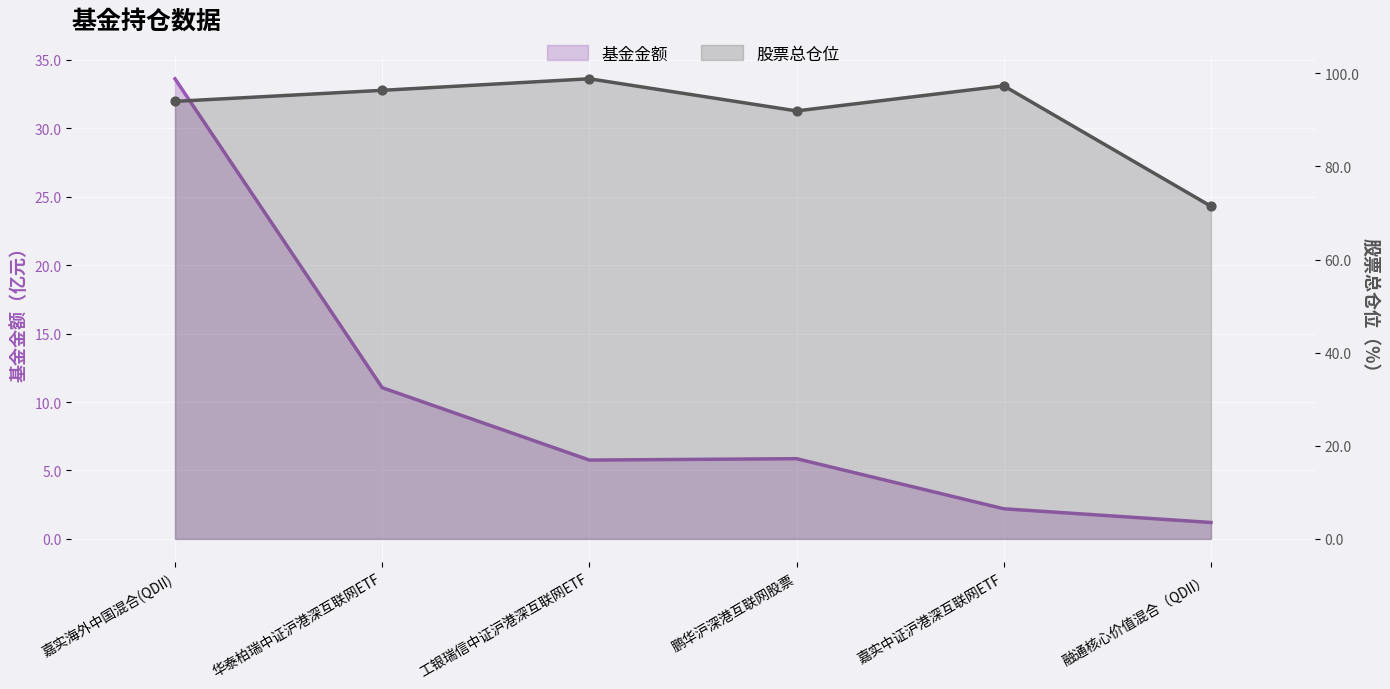

Which series has the largest Y range (max minus min)?

基金金额